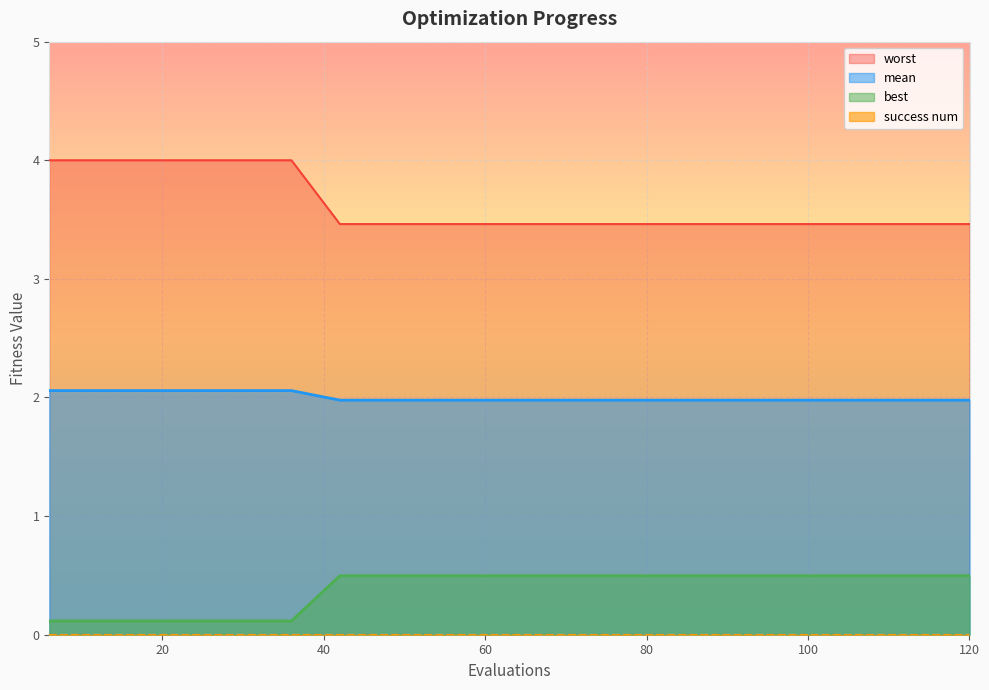

Which series has the widest spread of values?

worst